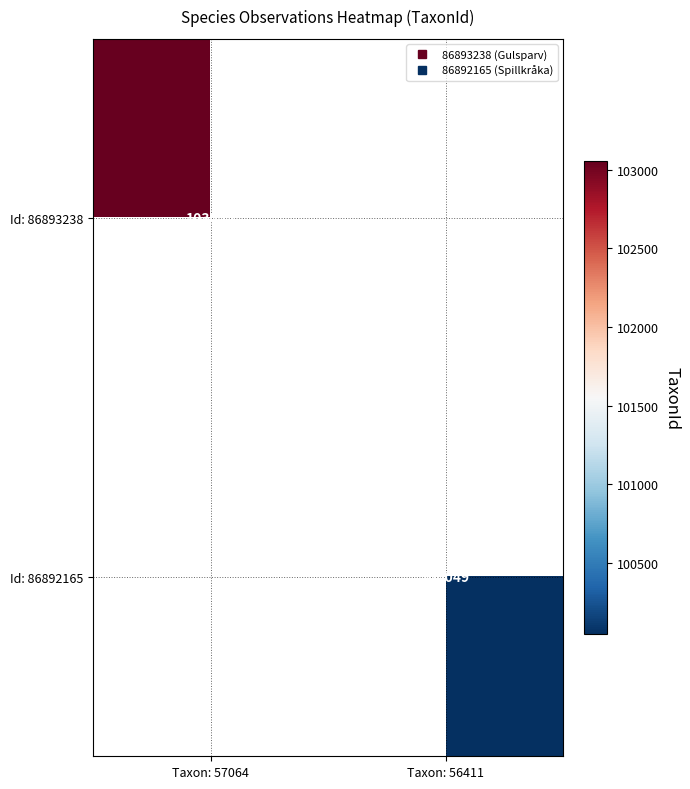

What is the lowest value of the Id: 86893238 series?

103055.0